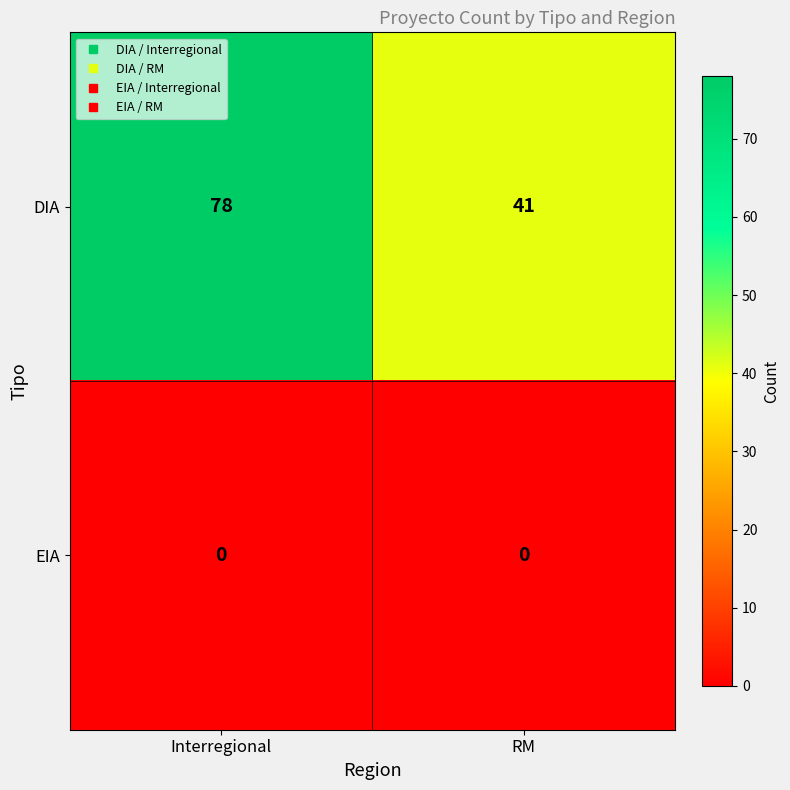

Rank the series by their average value, from highest to lowest.

DIA, EIA